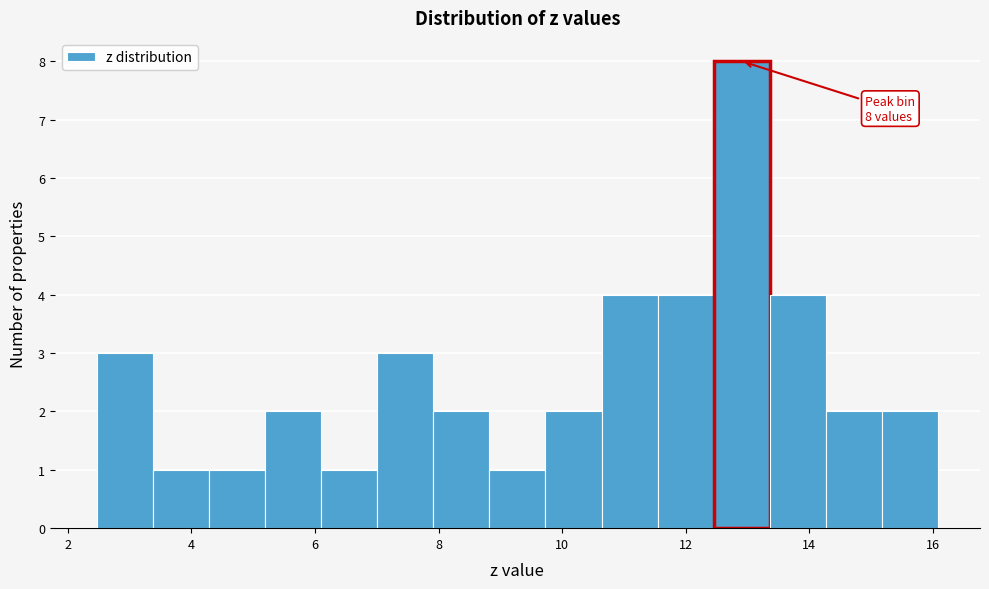

Which range on the x-axis has the tallest bar?

12.4 to 13.4